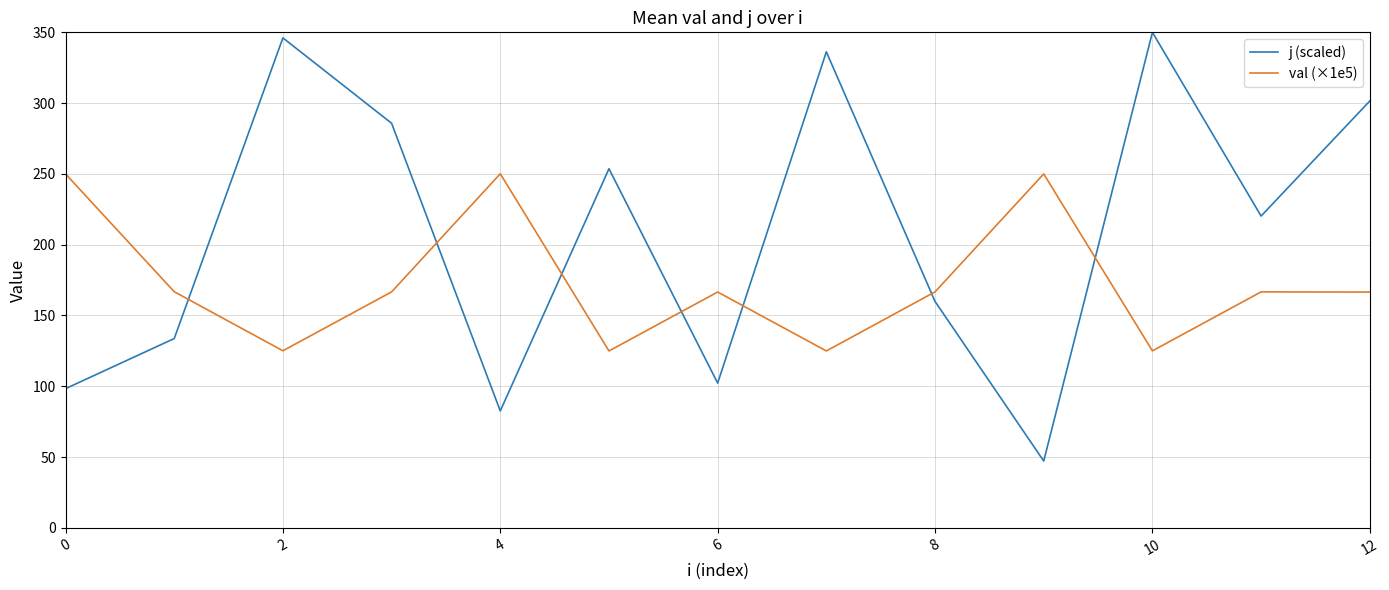

Which series has the largest total across all categories?

j (scaled)